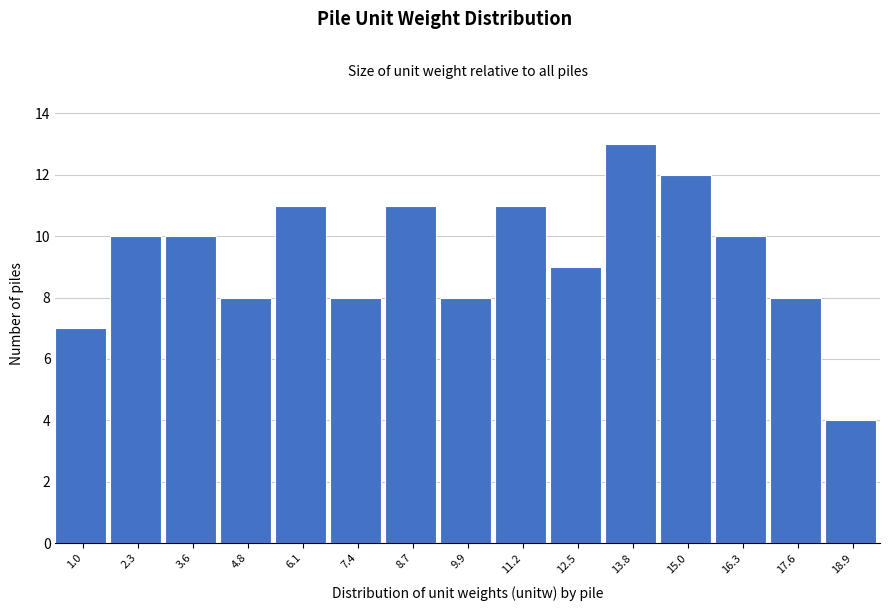

Over which range of the x-axis is the bar tallest?

13.2 to 14.4